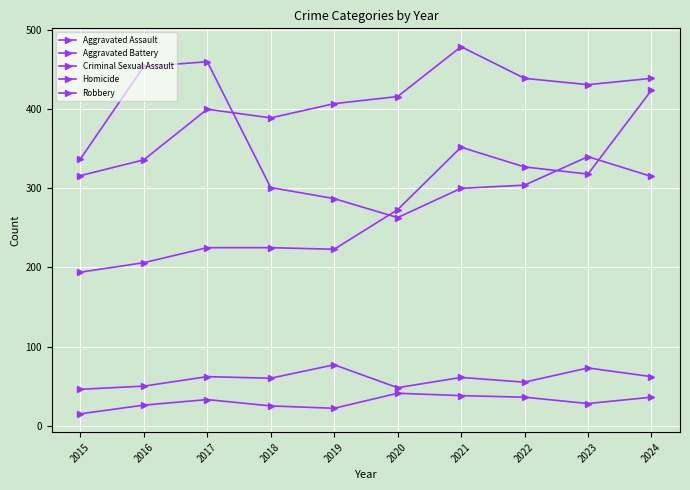

Reading right to left, what are all the values shown in this chart?

Aggravated Assault: 424	318	327	352	273	223	225	225	206	194
Aggravated Battery: 439	431	439	479	416	407	389	400	336	316
Criminal Sexual Assault: 62	73	55	61	48	77	60	62	50	46
Homicide: 36	28	36	38	41	22	25	33	26	15
Robbery: 315	340	304	300	263	287	301	460	454	337